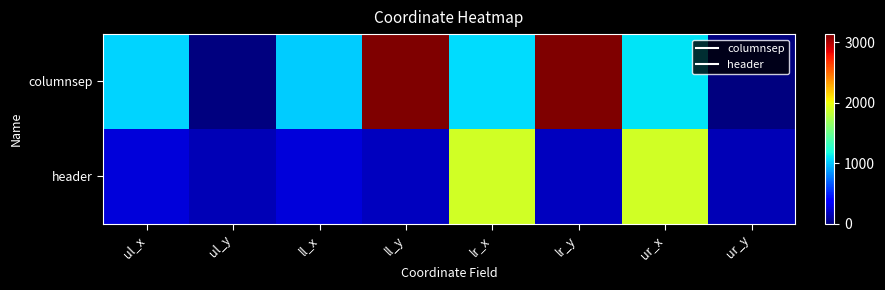

Which category has the highest value across all series?

ll_y